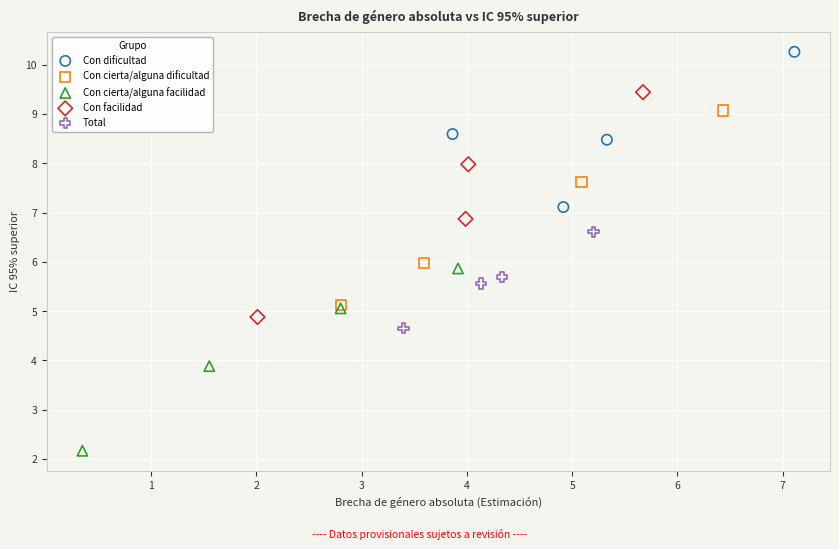

Which series contains the highest Y value?

Con dificultad